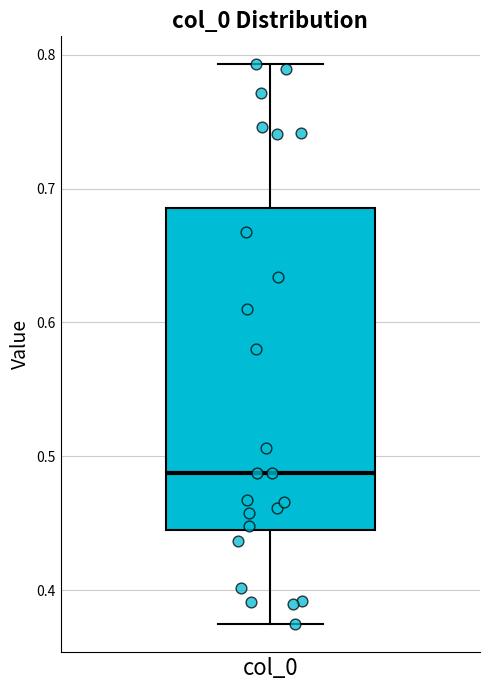

Transcribe this box plot: give where the median line is, the range the box spans, and where the two whiskers end, as read against the y-axis. The values are not printed on the chart, so give them approximately, as read against the axis.

median 0.49, box 0.44 to 0.69, whiskers 0.37 to 0.79